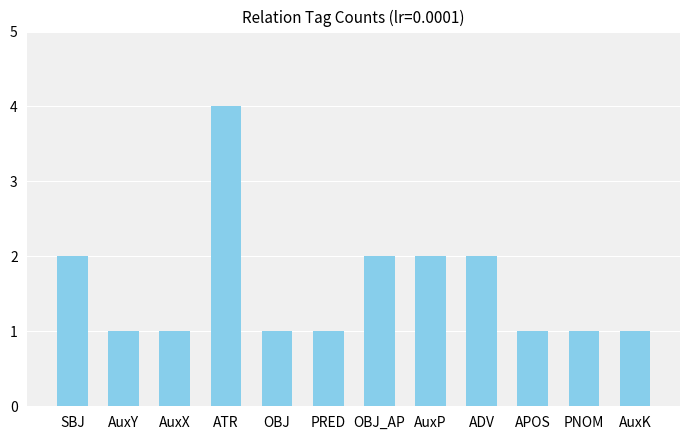

Reading left to right, transcribe all the data shown in this chart.

SBJ=2	AuxY=1	AuxX=1	ATR=4	OBJ=1	PRED=1	OBJ_AP=2	AuxP=2	ADV=2	APOS=1	PNOM=1	AuxK=1